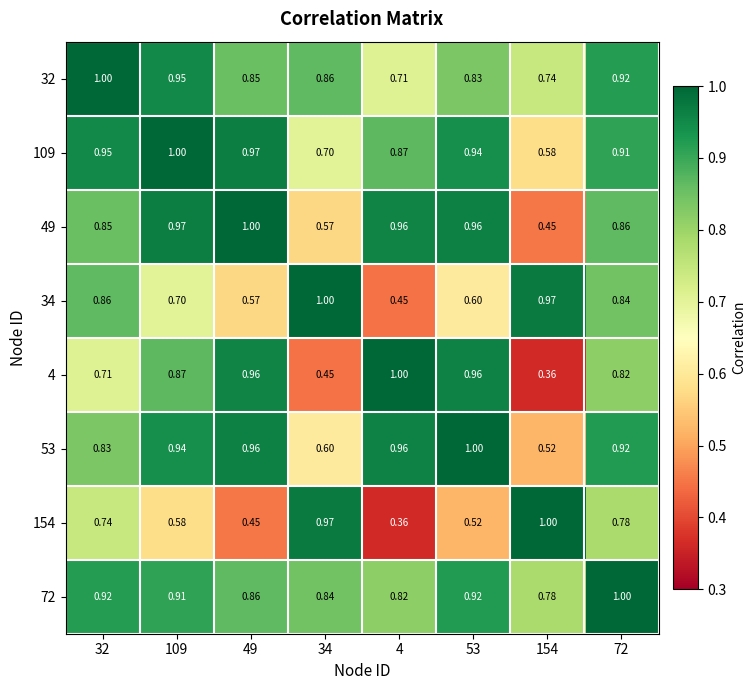

Is the value of 49 at 72 greater than the value of 4 at 72?

Yes